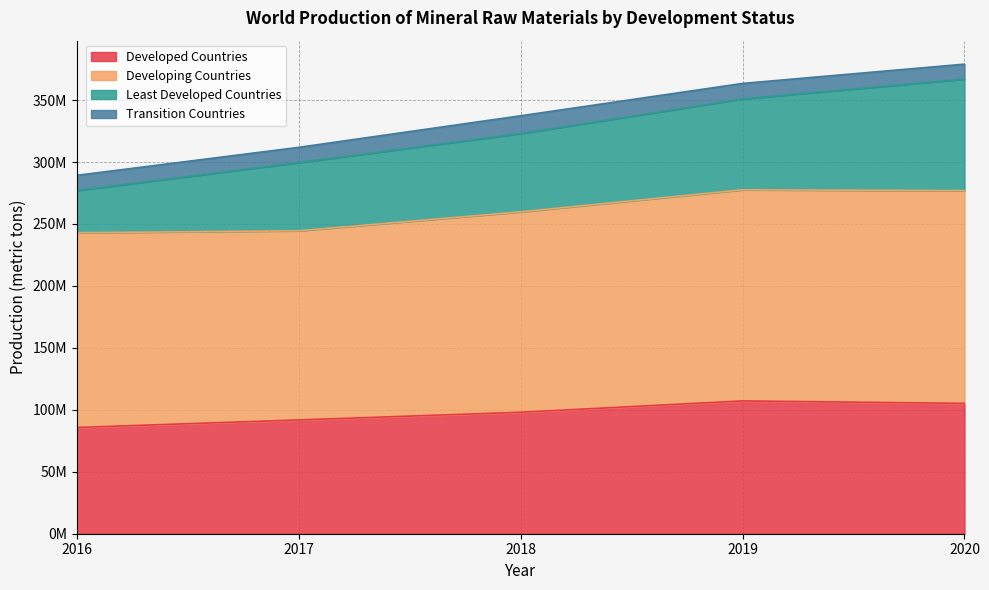

Reading left to right, what are all the values shown in this chart?

Developed Countries: 85756354	91852409	98032628	107202152	105209966
Developing Countries: 157192963	152644372	161756073	170387032	171712660
Least Developed Countries: 34028487	55016374	63168287	73299243	89982714
Transition Countries: 12302168	12359331	14389608	12577468	12116361